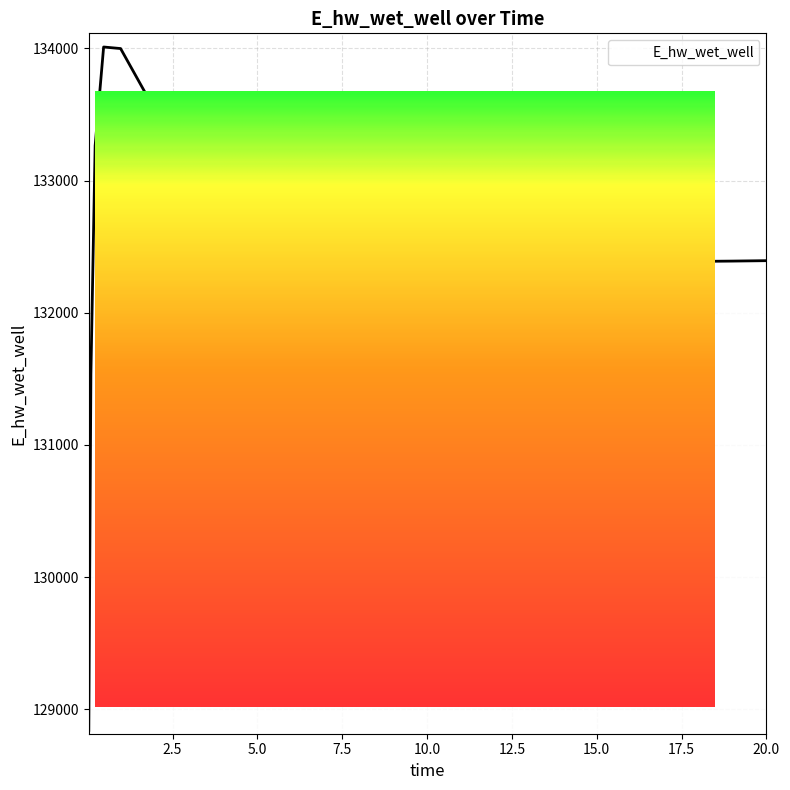

At which label does the data first exceed 132437?

0.21875